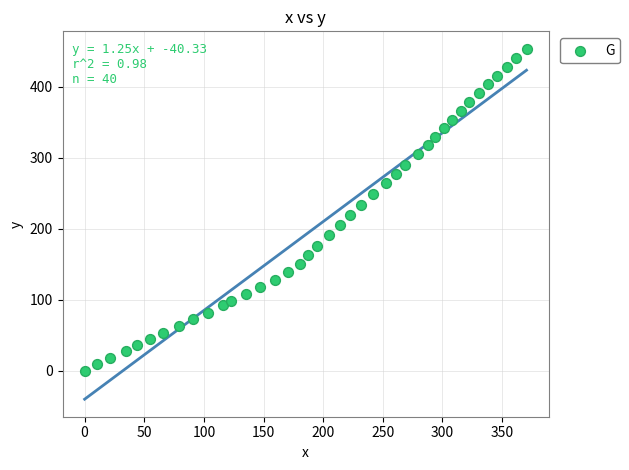

What is the range of Y values (max minus min)?

453.5